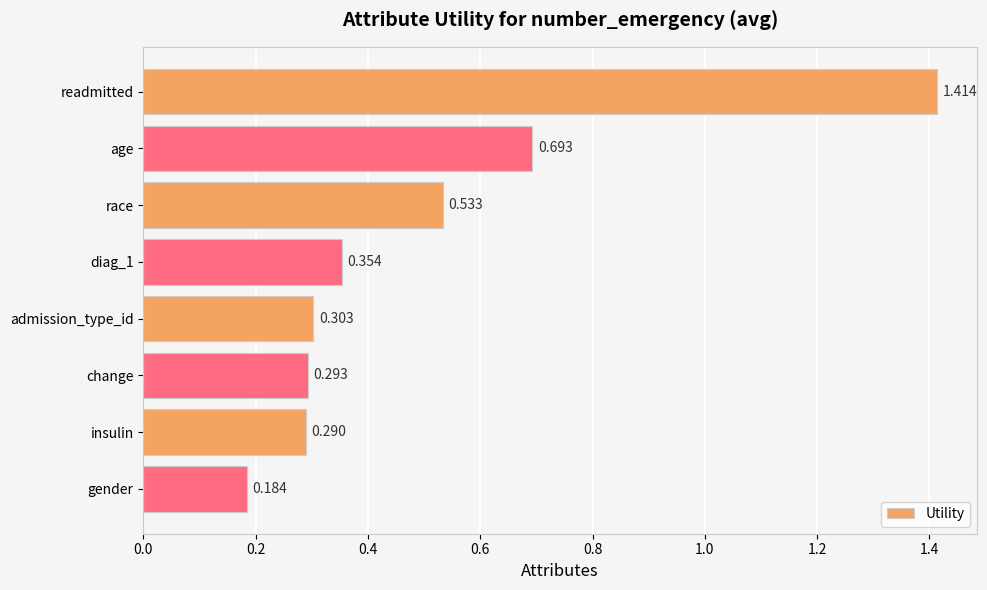

How many series are shown in this chart?

1